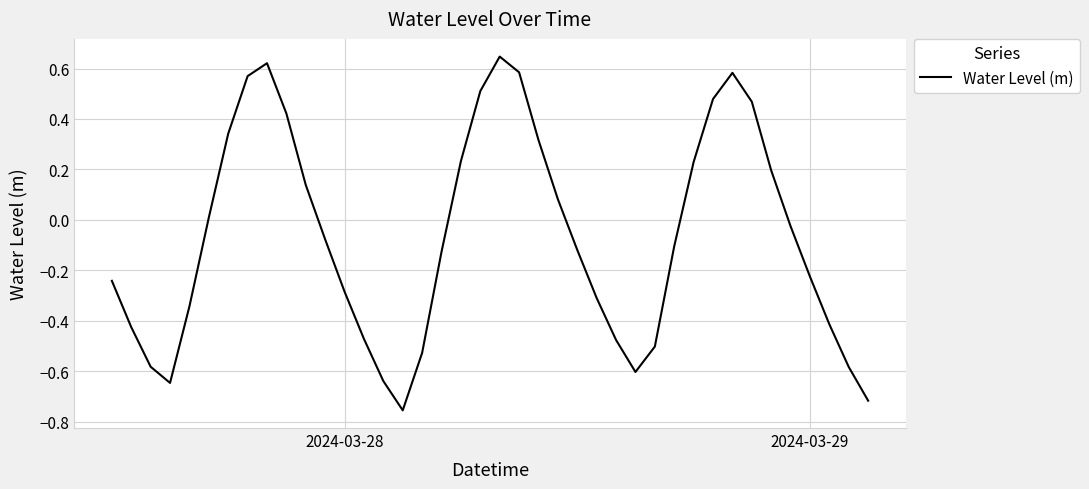

What is the difference between the maximum and minimum values?

1.4